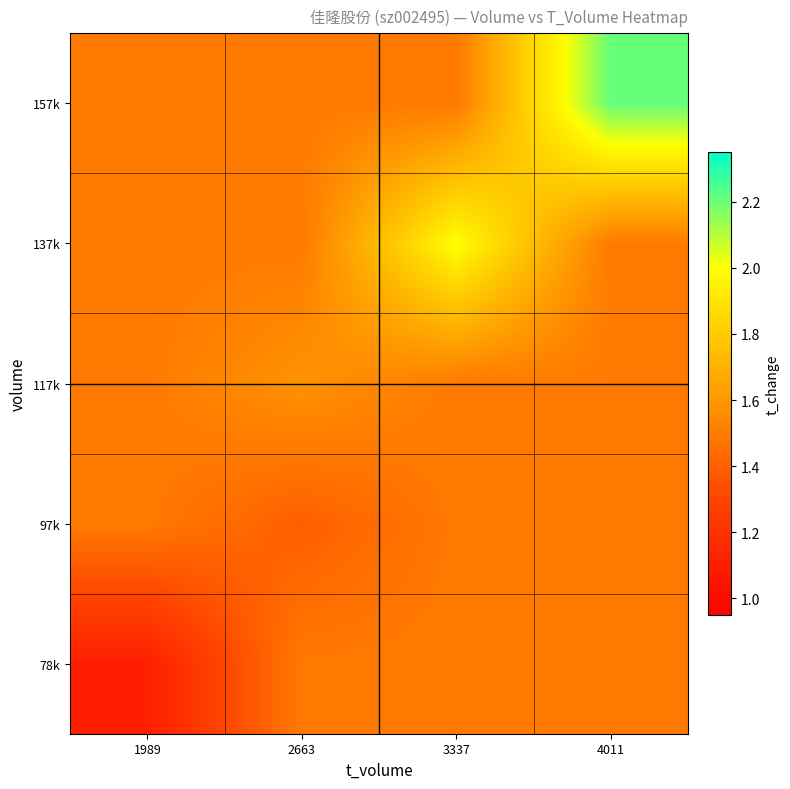

Reading left to right, extract all data points from this chart.

78k: 1989=1.1	2663=1.5	3337=1.5	4011=1.5
97k: 1989=1.5	2663=1.4	3337=1.5	4011=1.5
117k: 1989=1.5	2663=1.6	3337=1.5	4011=1.5
137k: 1989=1.5	2663=1.5	3337=2.0	4011=1.5
157k: 1989=1.5	2663=1.5	3337=1.5	4011=2.2